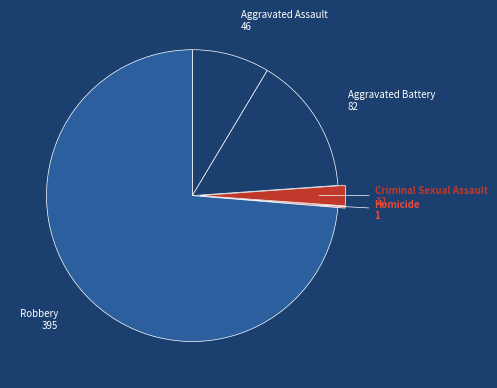

Does any single category account for the majority?

Yes